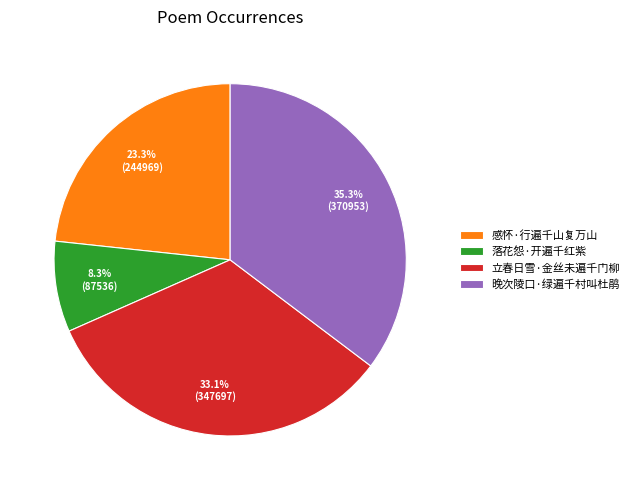

Is there a majority slice in this chart?

No